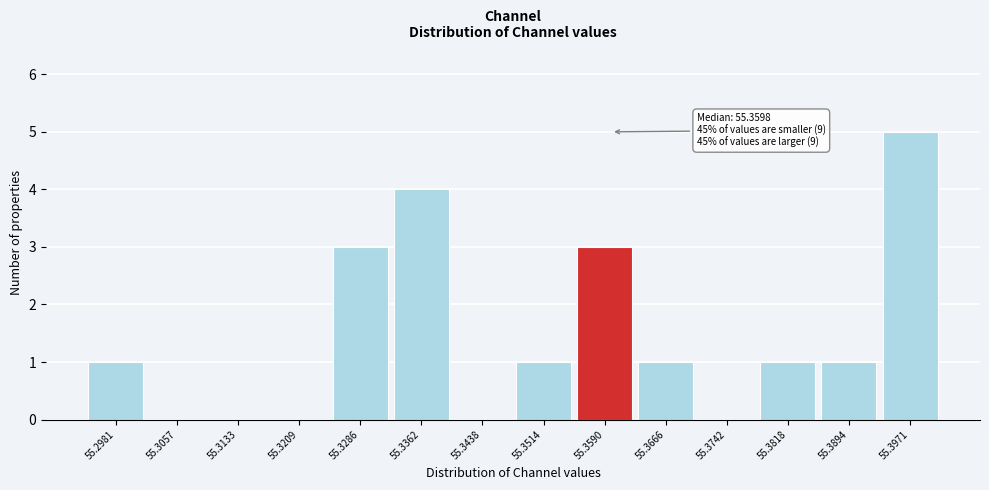

Which range on the x-axis has the tallest bar?

55.393 to 55.401